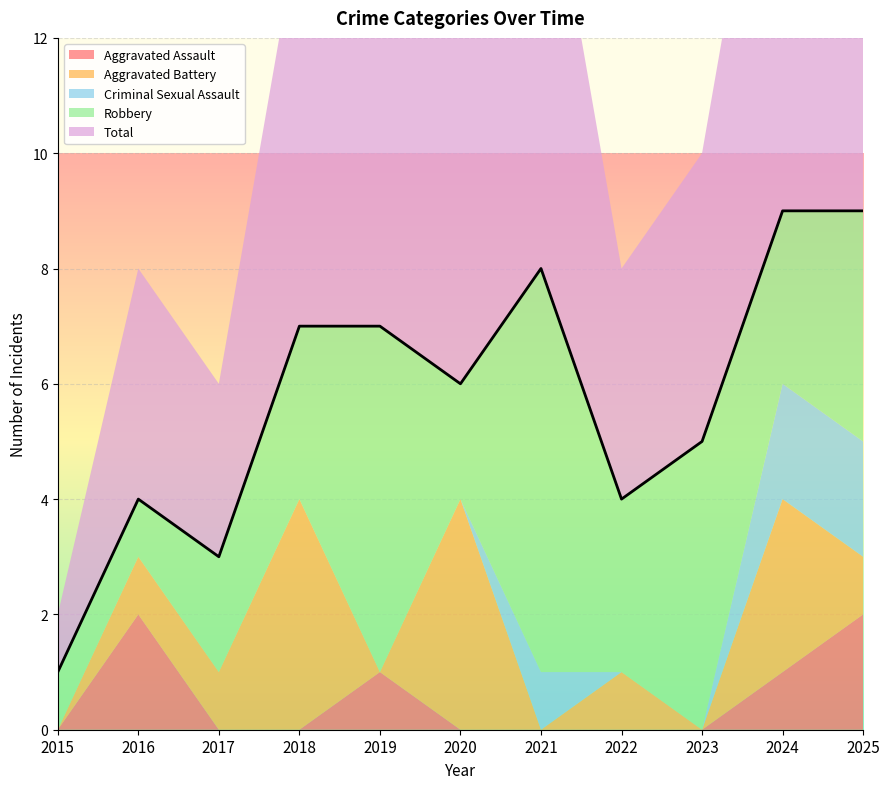

Reading left to right, extract all data points from this chart.

Aggravated Assault: 2015=0	2016=2	2017=0	2018=0	2019=1	2020=0	2021=0	2022=0	2023=0	2024=1	2025=2
Aggravated Battery: 2015=0	2016=1	2017=1	2018=4	2019=0	2020=4	2021=0	2022=1	2023=0	2024=3	2025=1
Criminal Sexual Assault: 2015=0	2016=0	2017=0	2018=0	2019=0	2020=0	2021=1	2022=0	2023=0	2024=2	2025=2
Robbery: 2015=1	2016=1	2017=2	2018=3	2019=6	2020=2	2021=7	2022=3	2023=5	2024=3	2025=4
Total: 2015=1	2016=4	2017=3	2018=7	2019=7	2020=6	2021=8	2022=4	2023=5	2024=9	2025=9